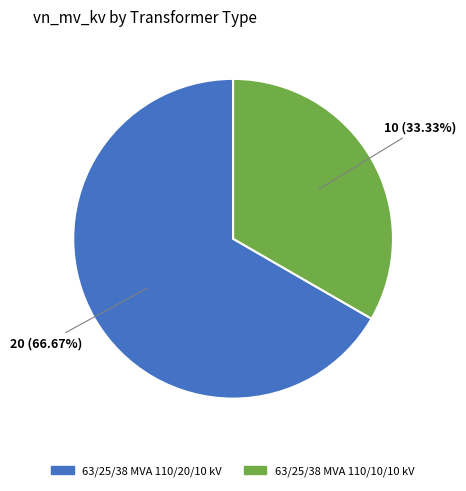

The 63/25/38 MVA 110/10/10 kV slice represents 27% of the pie. True or false?

False